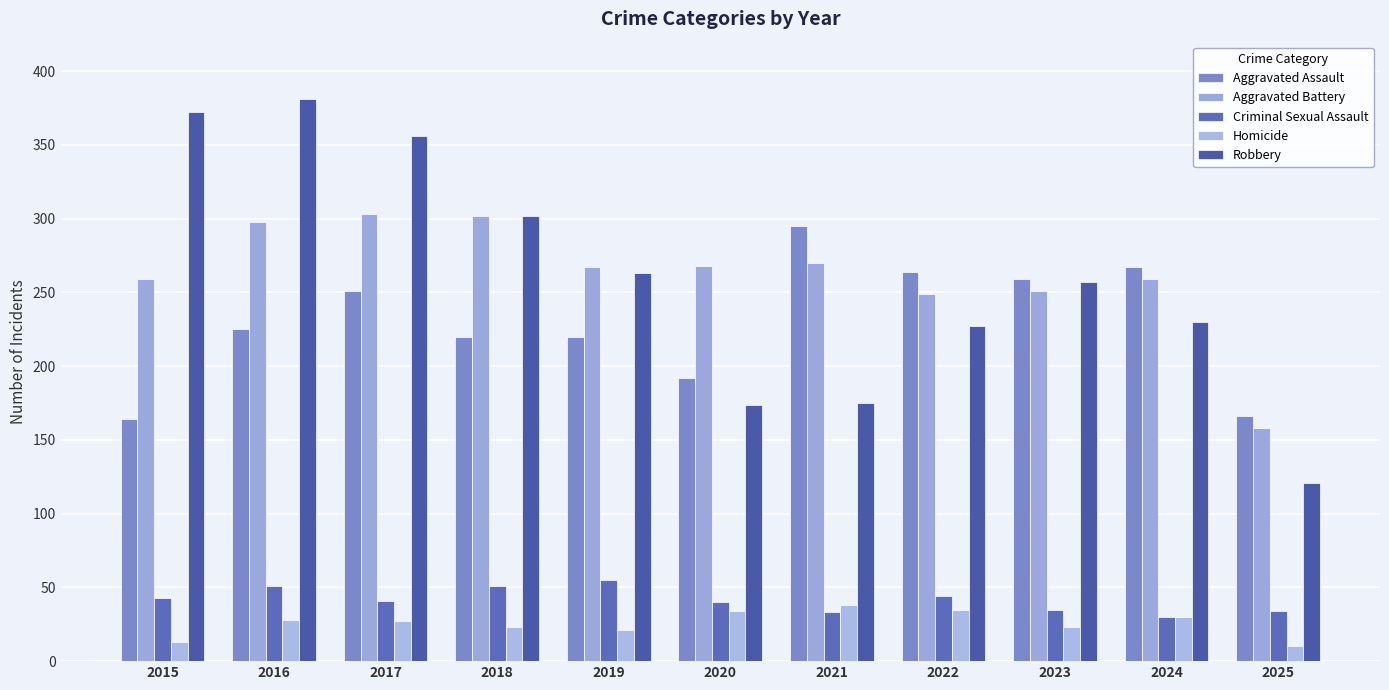

Which series has the widest spread of values?

Robbery